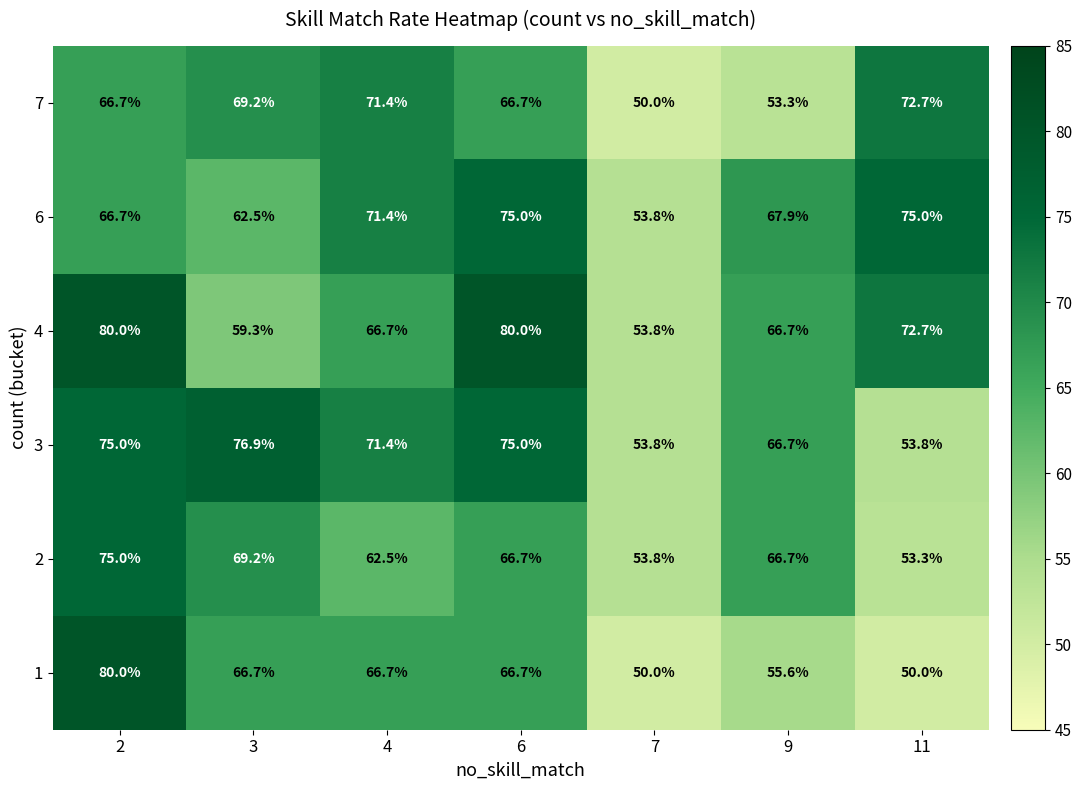

What is the difference between the highest and lowest values at 11?

25.0